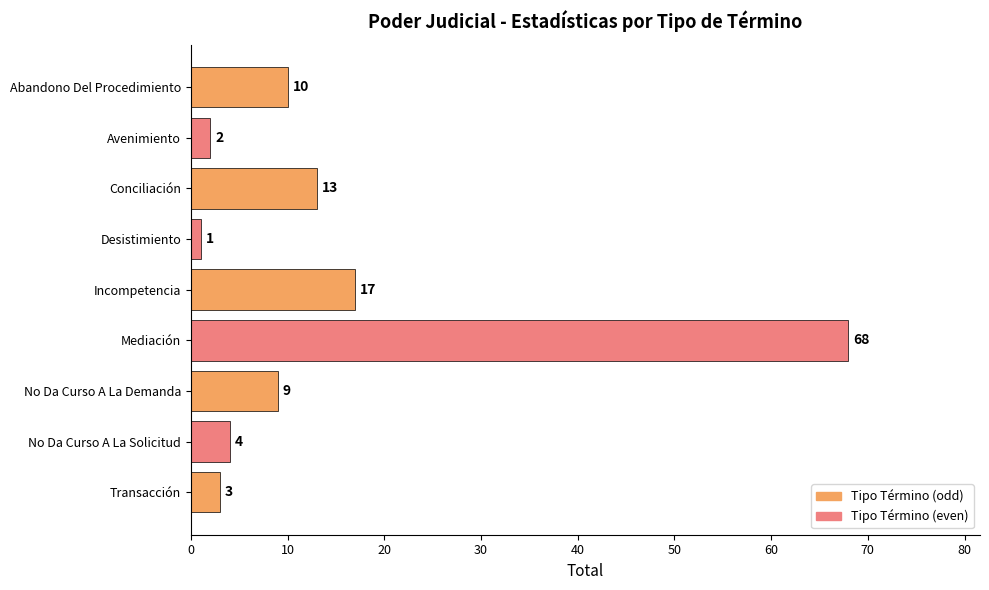

How many bars are there in total?

9